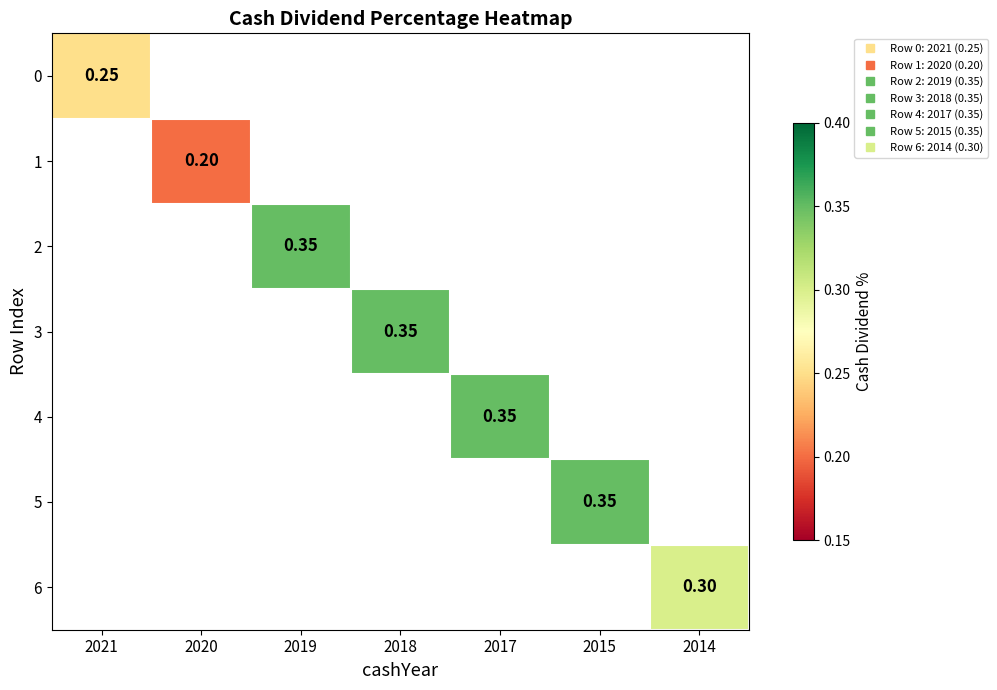

At how many categories does at least one series exceed 0?

7